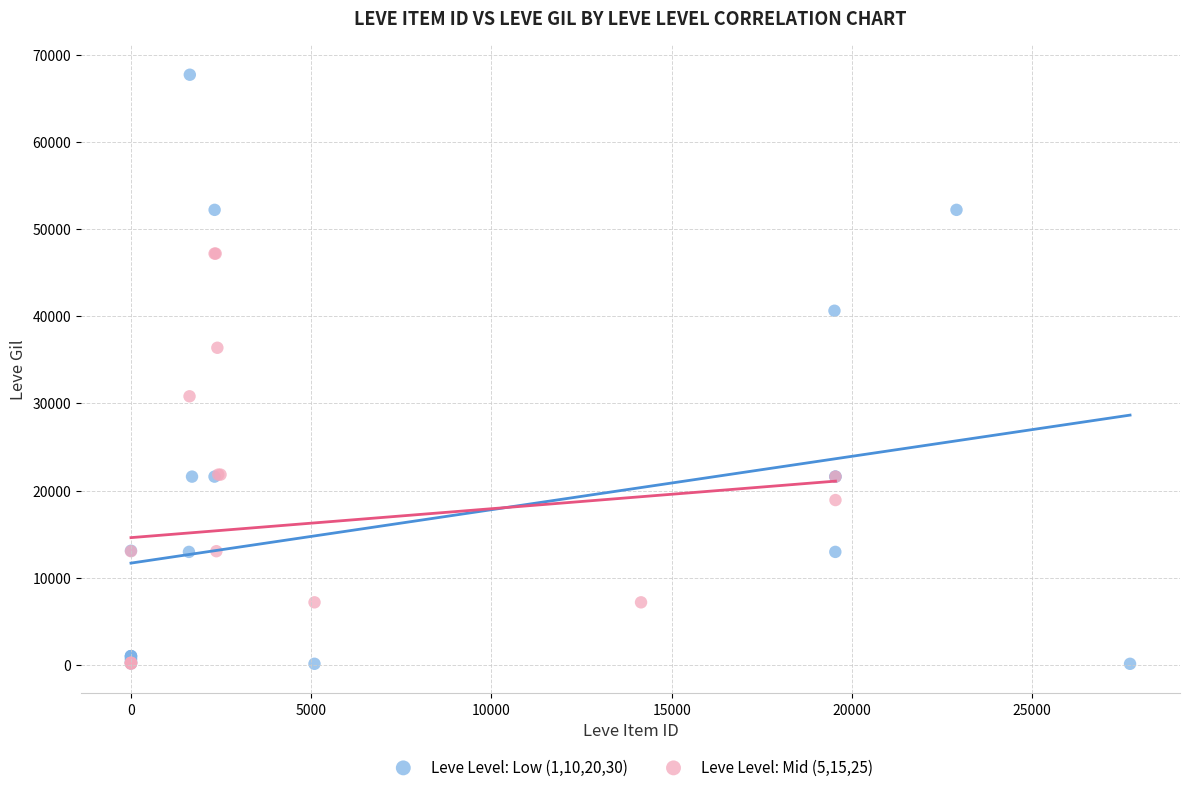

Which series reaches the maximum Y coordinate?

Leve Level: Low (1,10,20,30)